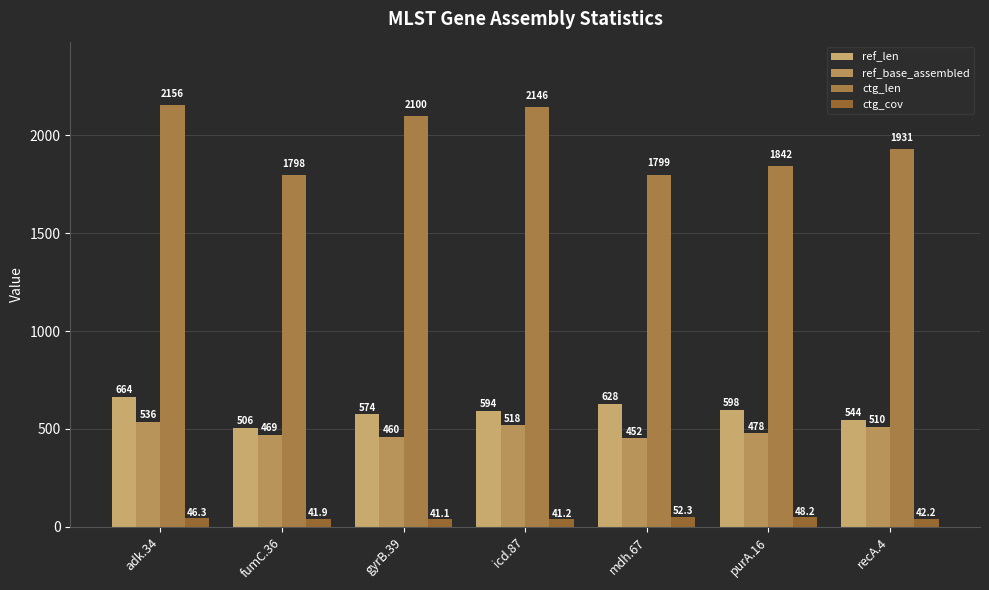

List the series in order of their peak value, highest first.

ctg_len, ref_len, ref_base_assembled, ctg_cov